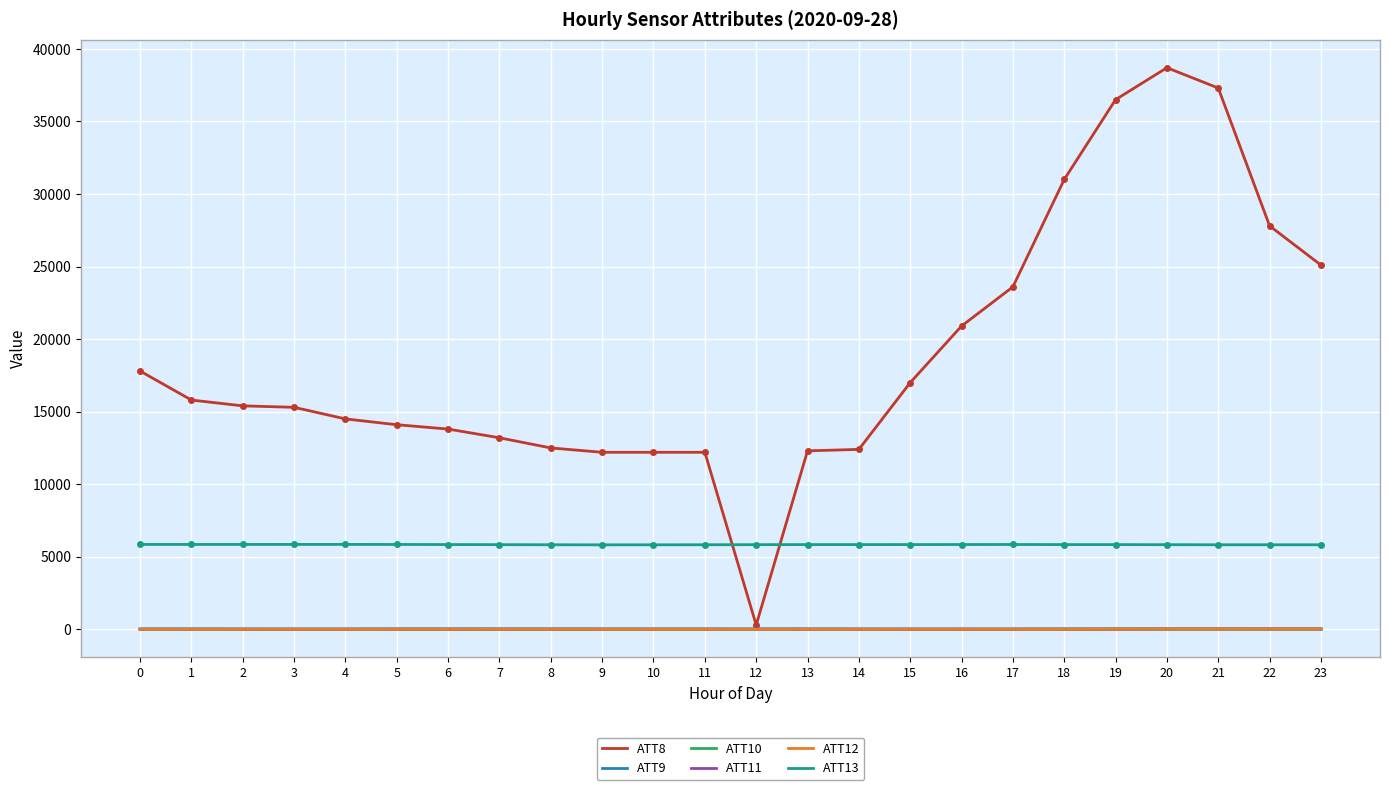

What value does the ATT8 series have at 6?

13800.0